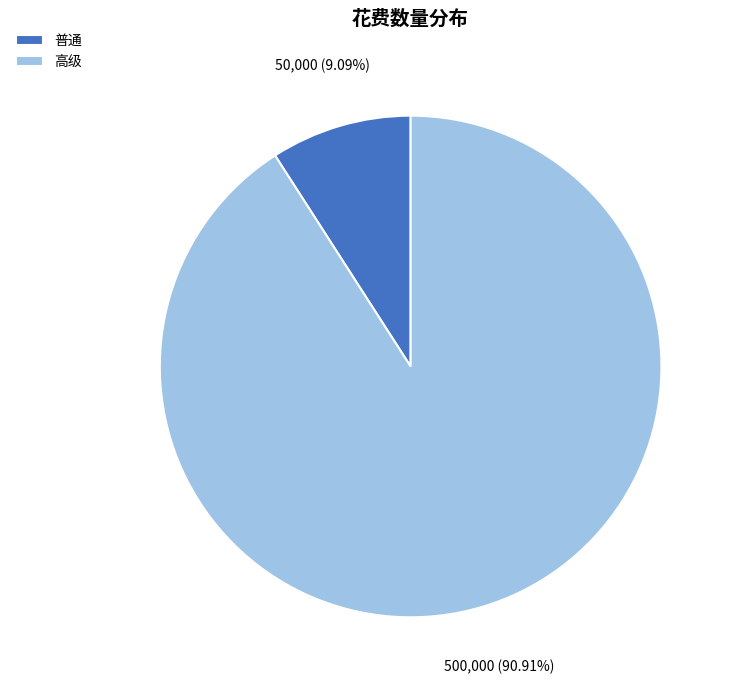

How many segments does this pie chart have?

2